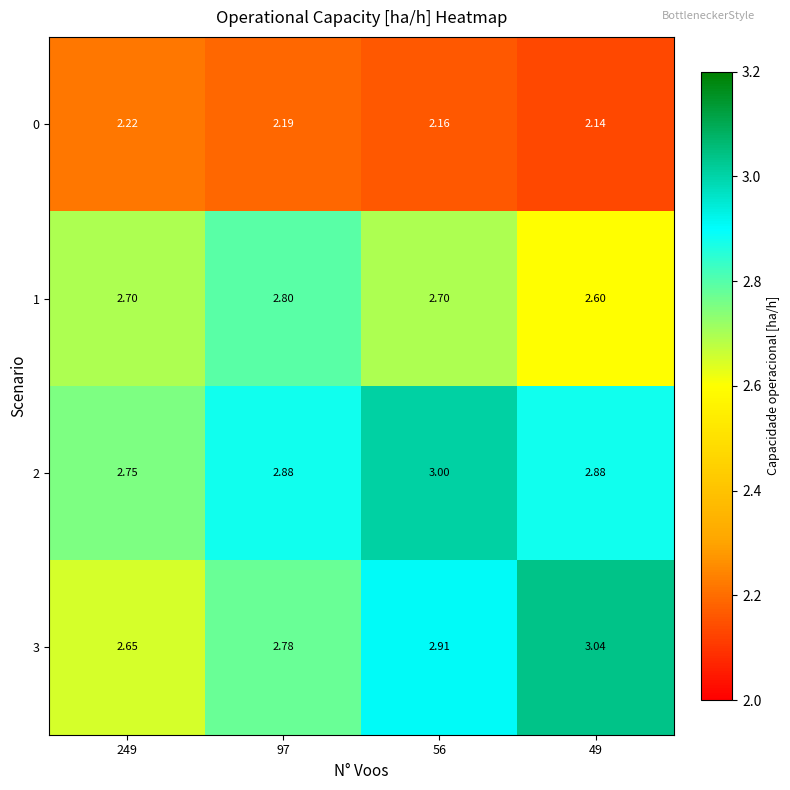

Is the value of 3 at 249 greater than the value of 2 at 249?

No